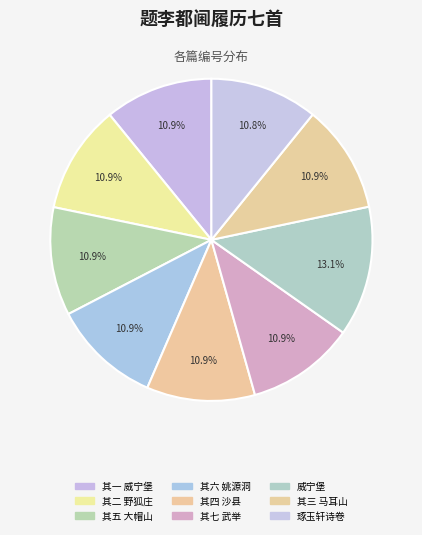

Which slice is the largest?

威宁堡